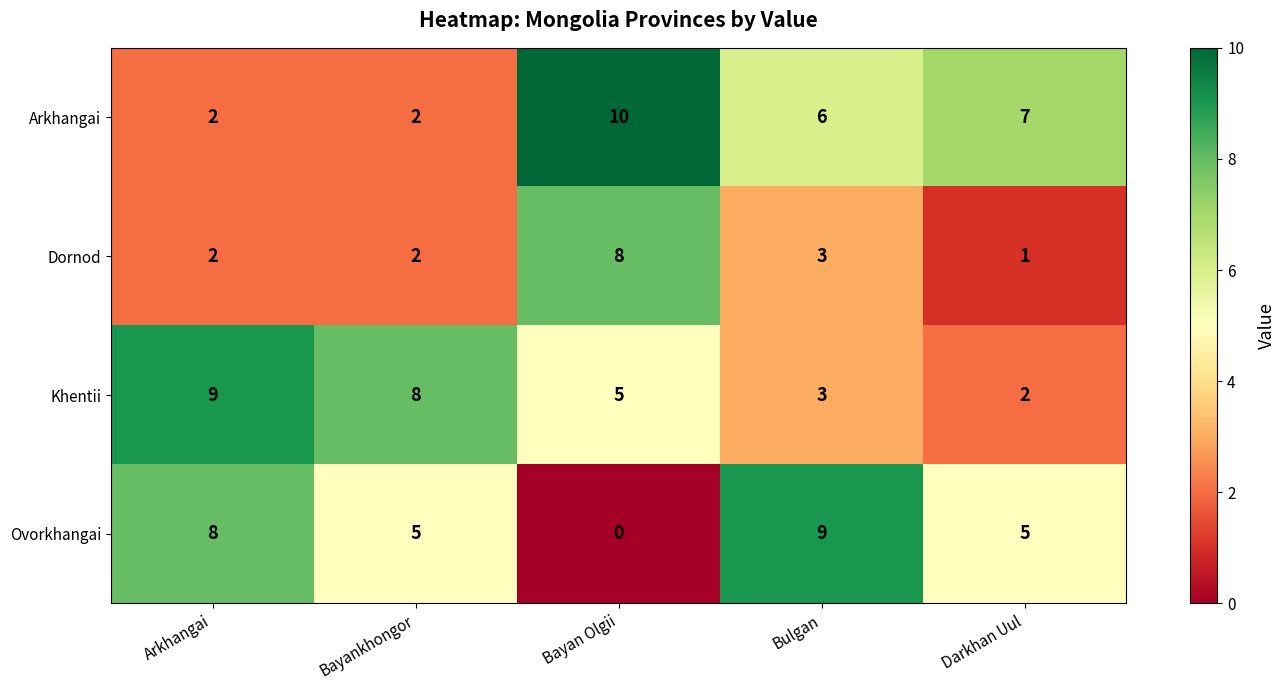

At how many categories does at least one series exceed 1?

5